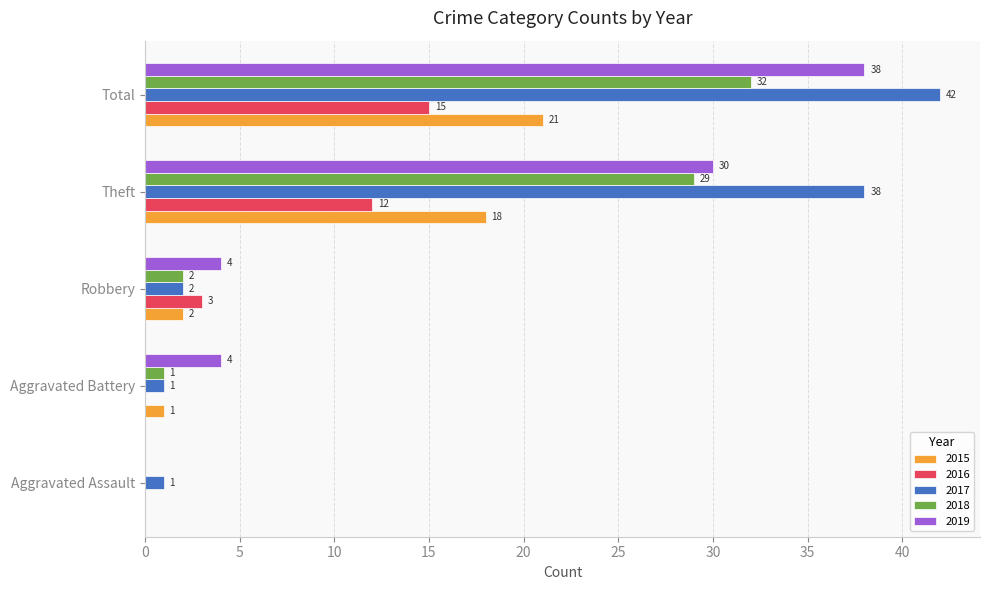

At which label is 2019 closest to 19?

Theft